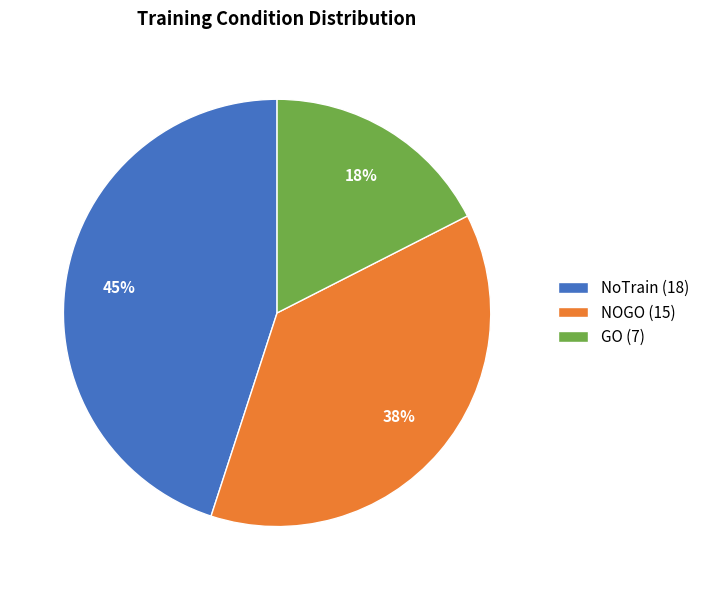

To the nearest percent, what percentage of the pie is NoTrain (18)?

45%